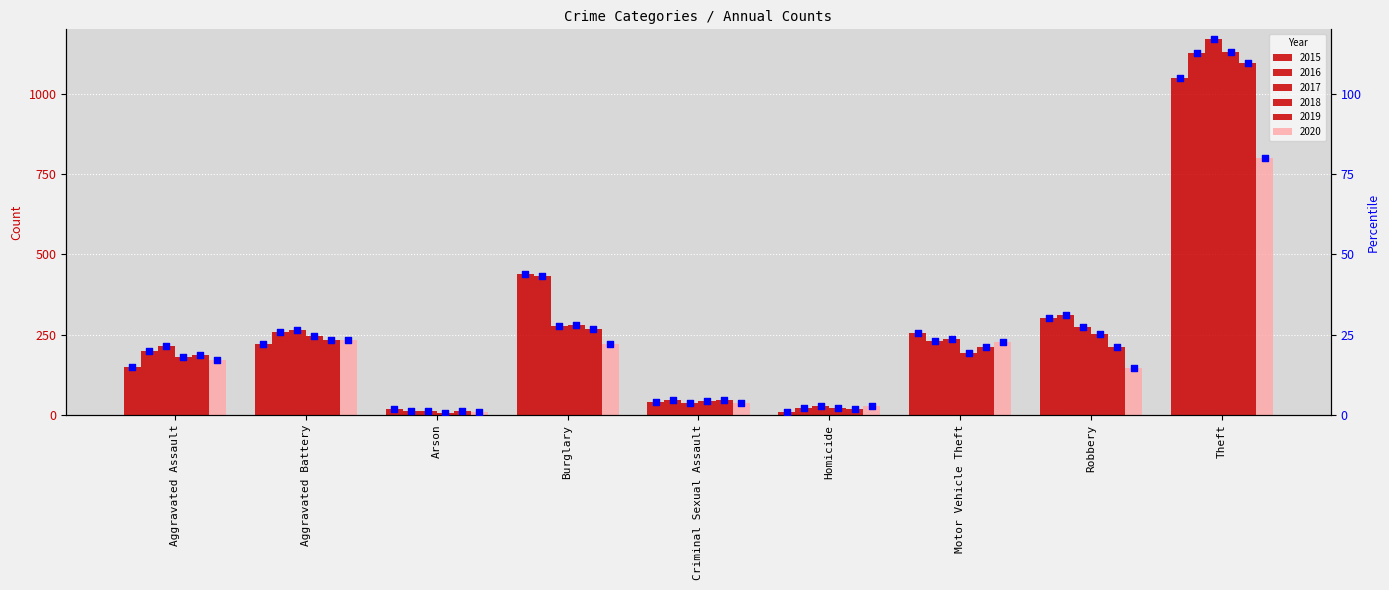

Between Aggravated Battery and Homicide, which is larger?

Aggravated Battery